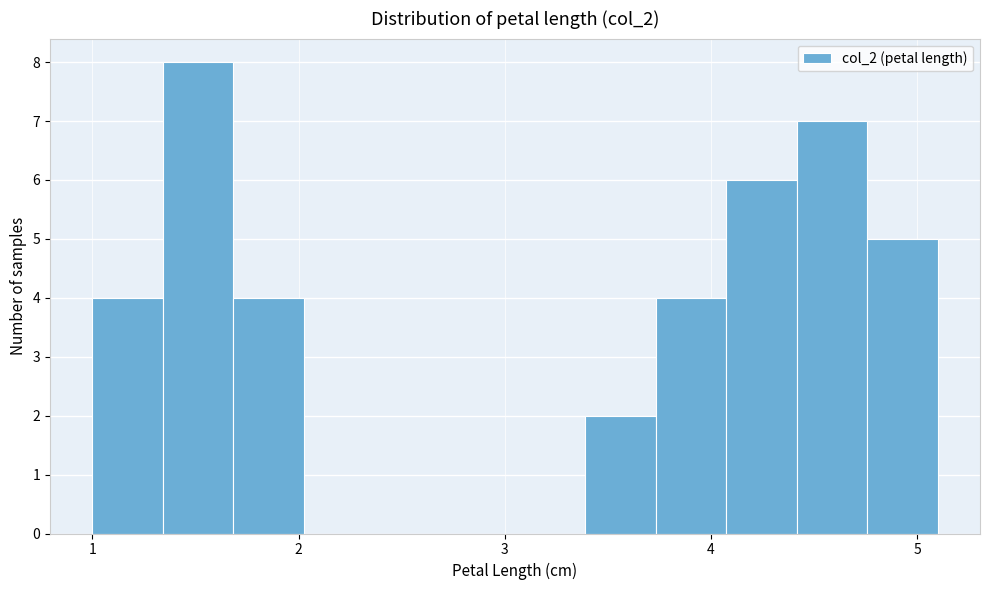

Around what value on the x-axis is the tallest bar? Give the approximate position of its centre, as read against the axis.

1.5